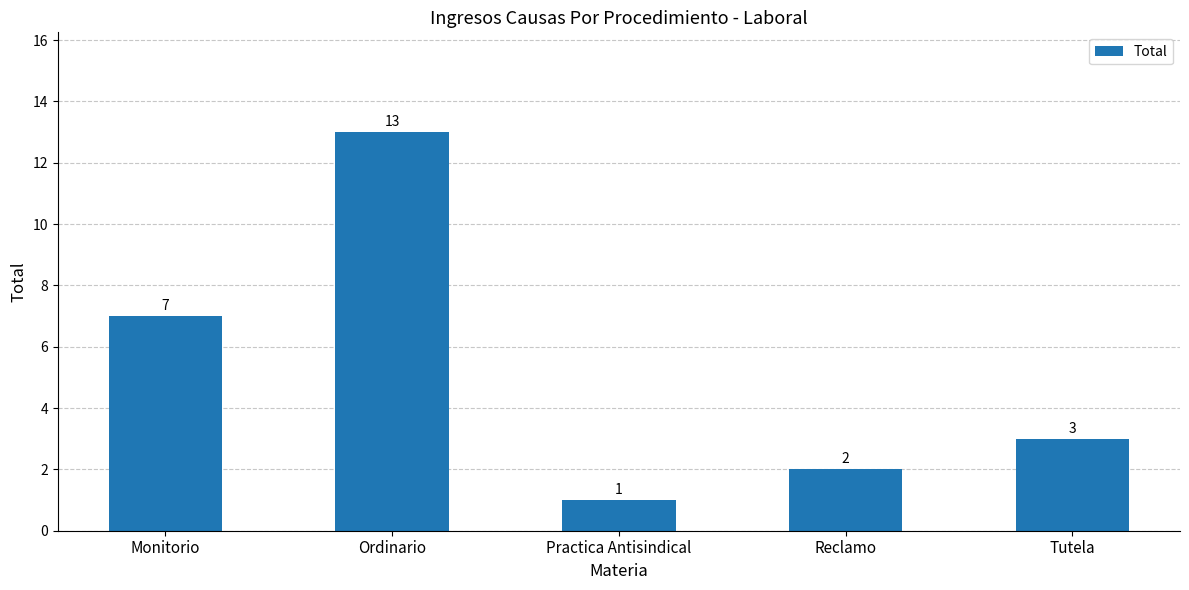

How many distinct data groups are displayed?

1